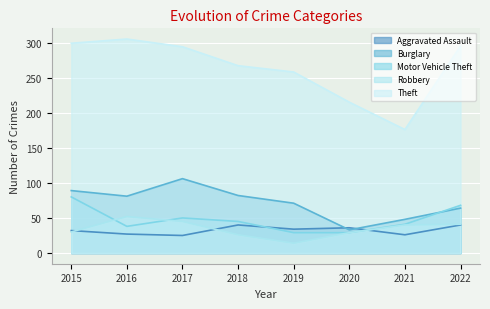

Rank the series by their maximum value, from highest to lowest.

Theft, Burglary, Motor Vehicle Theft, Robbery, Aggravated Assault